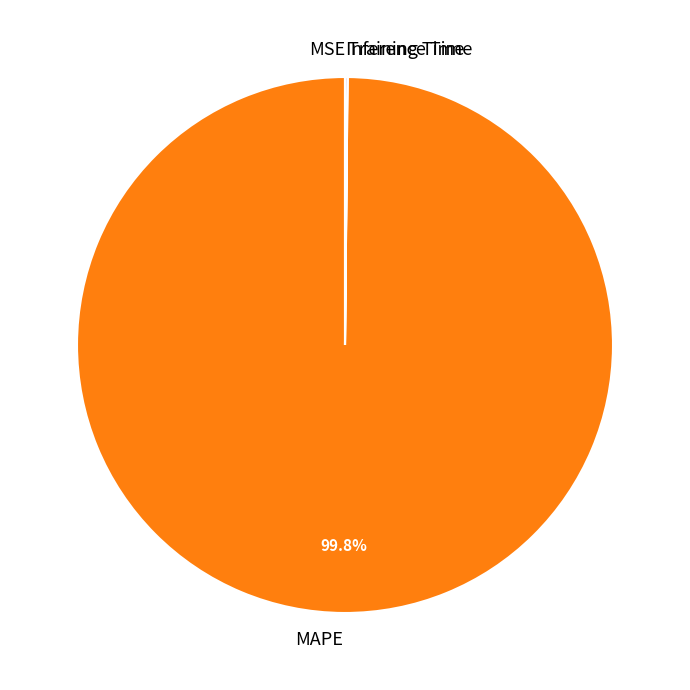

Which slice represents more than half of the pie?

MAPE